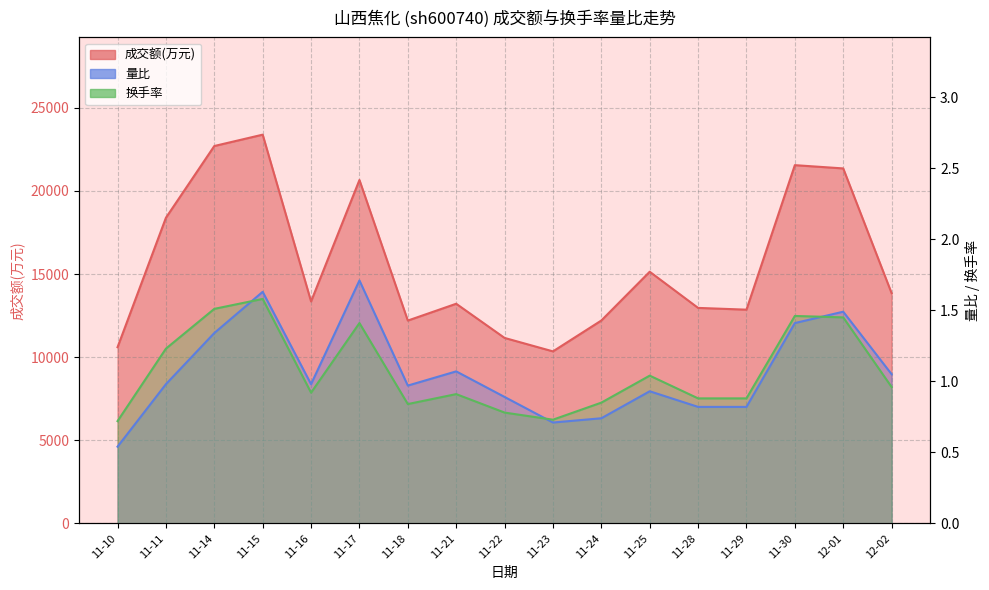

What is the lowest value of the 成交额(万元) series?

10347.0